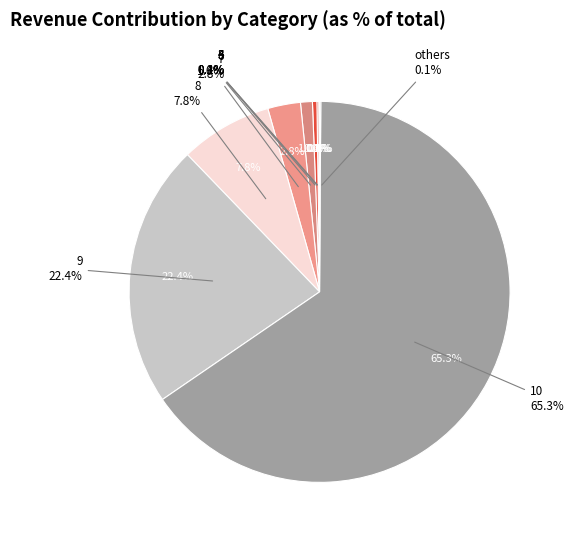

Which category has the biggest portion of the pie?

10